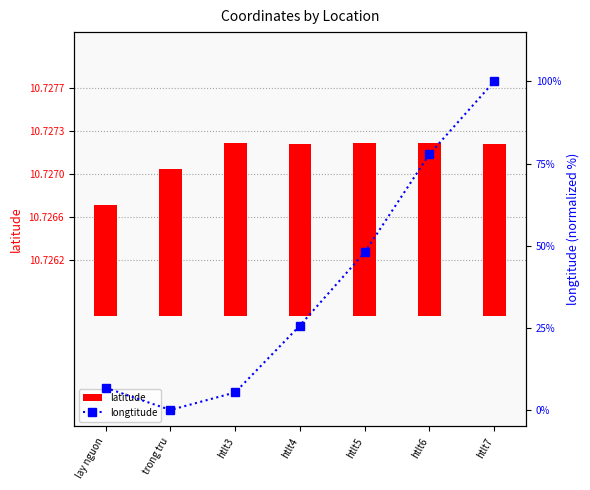

Rank the series at htlt7 from lowest to highest value.

latitude, longtitude